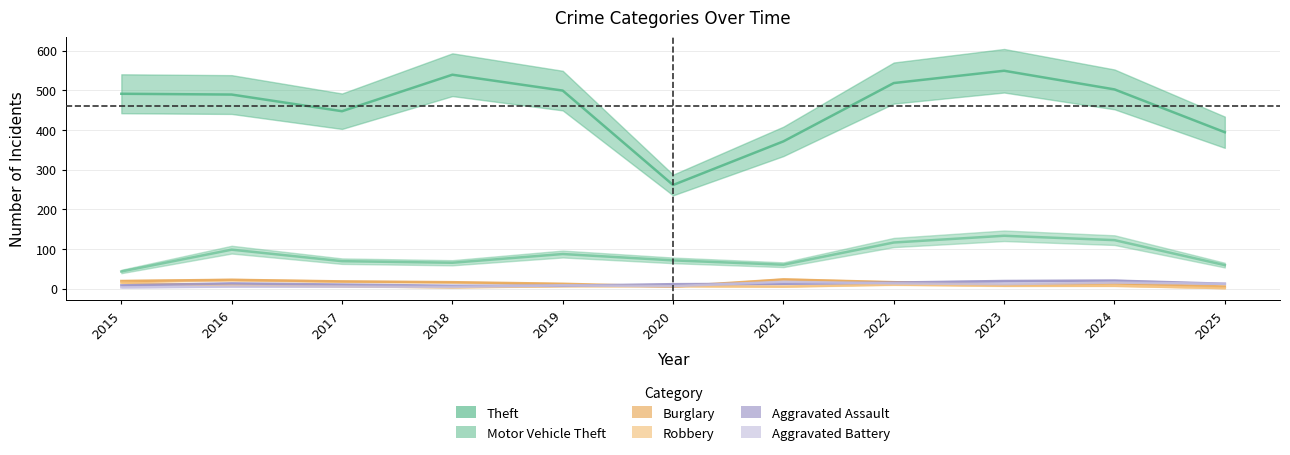

Reading left to right, extract all data points from this chart.

Theft: 2015=491	2016=489	2017=447	2018=539	2019=499	2020=261	2021=371	2022=518	2023=549	2024=502	2025=394
Motor Vehicle Theft: 2015=43	2016=98	2017=69	2018=65	2019=87	2020=71	2021=60	2022=116	2023=133	2024=122	2025=59
Burglary: 2015=19	2016=22	2017=18	2018=16	2019=12	2020=5	2021=23	2022=16	2023=9	2024=13	2025=5
Robbery: 2015=15	2016=8	2017=6	2018=3	2019=6	2020=6	2021=5	2022=10	2023=7	2024=7	2025=1
Aggravated Assault: 2015=8	2016=13	2017=10	2018=7	2019=7	2020=11	2021=12	2022=15	2023=19	2024=20	2025=12
Aggravated Battery: 2015=3	2016=5	2017=5	2018=4	2019=8	2020=6	2021=17	2022=13	2023=11	2024=15	2025=12